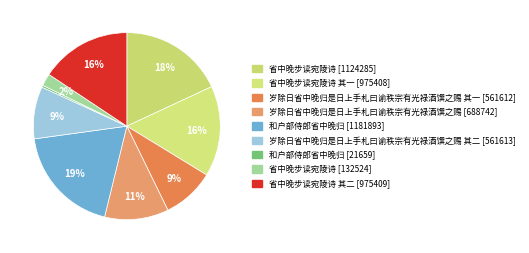

Which slice is the largest?

和户部侍郎省中晚归